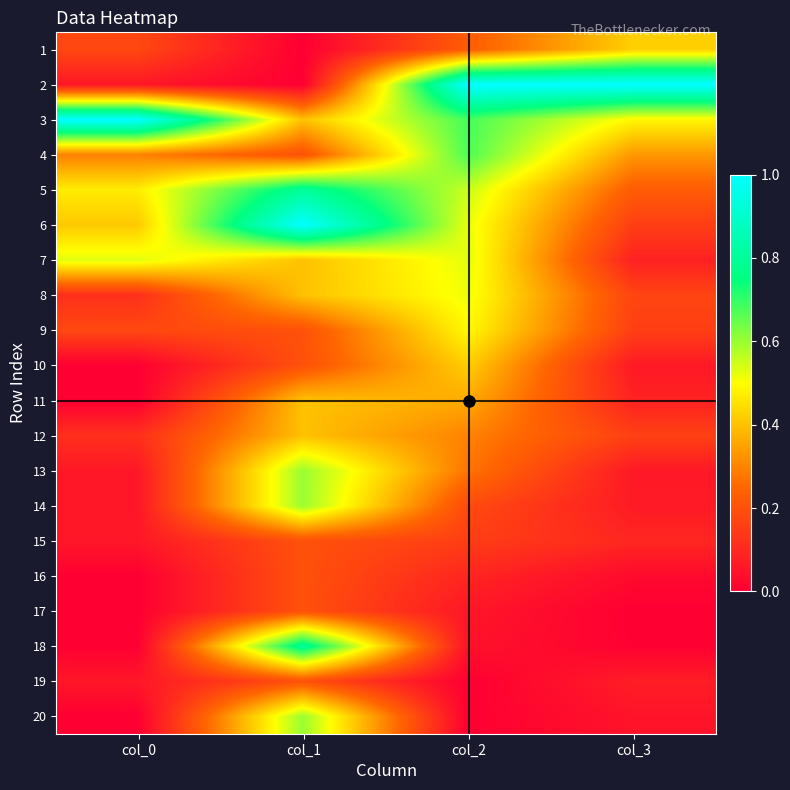

At how many categories does at least one series exceed 0?

4